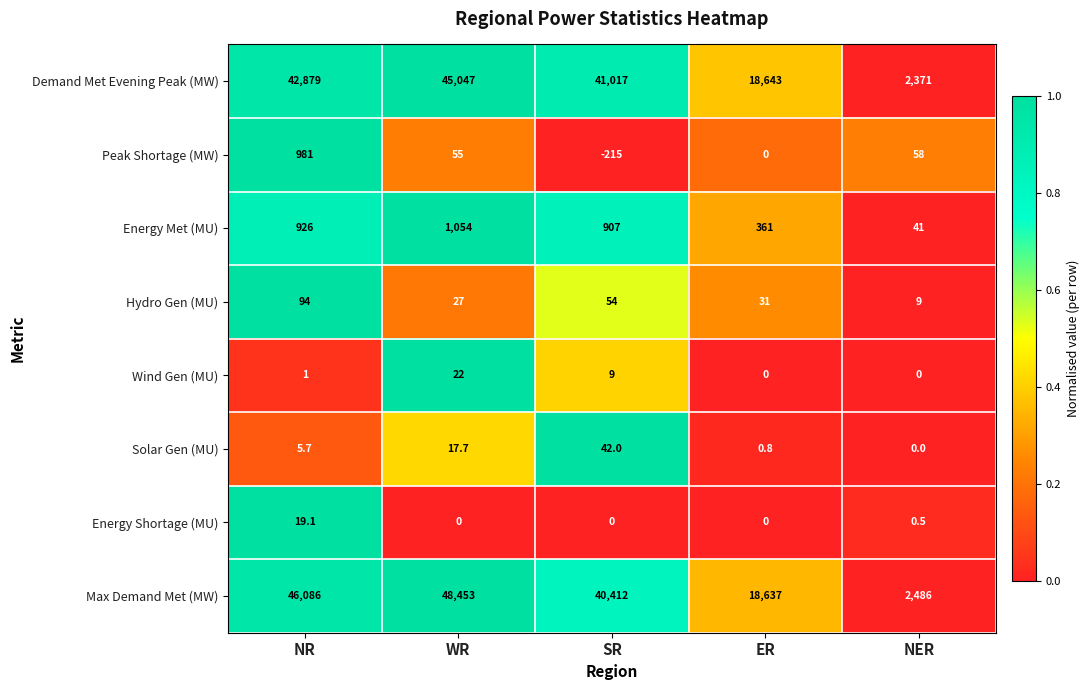

What is the total value across all series at NR?

90991.8